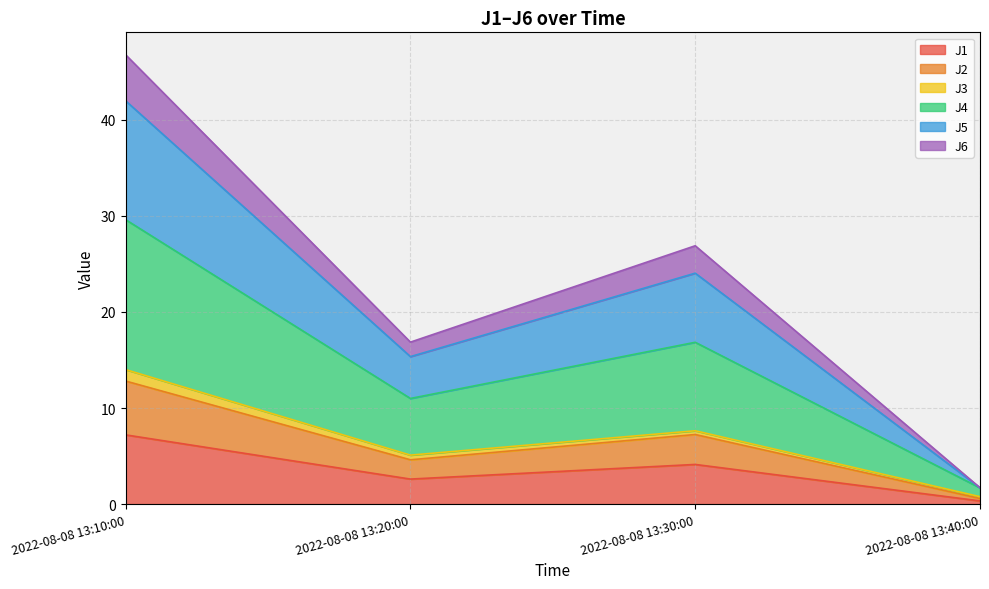

Is it true that J1 equals 4.1 at 2022-08-08 13:30:00?

True